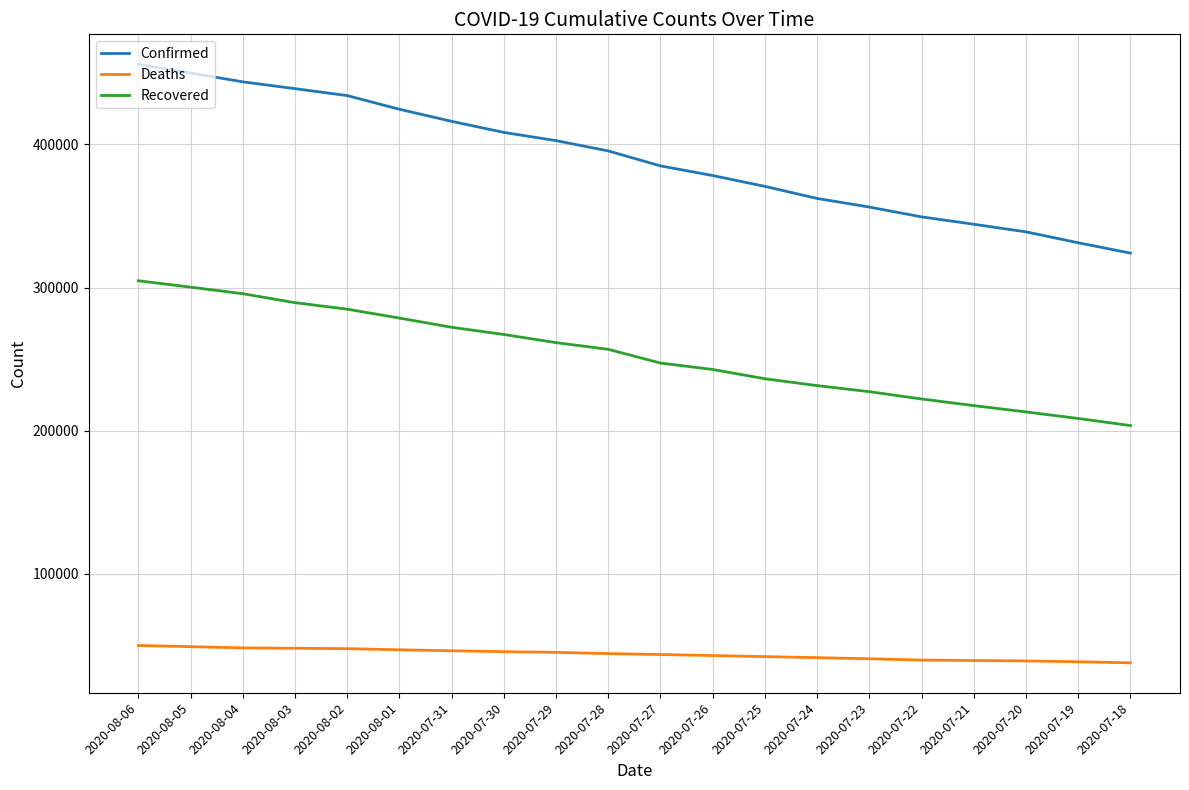

At which label does Recovered reach its minimum?

2020-07-18